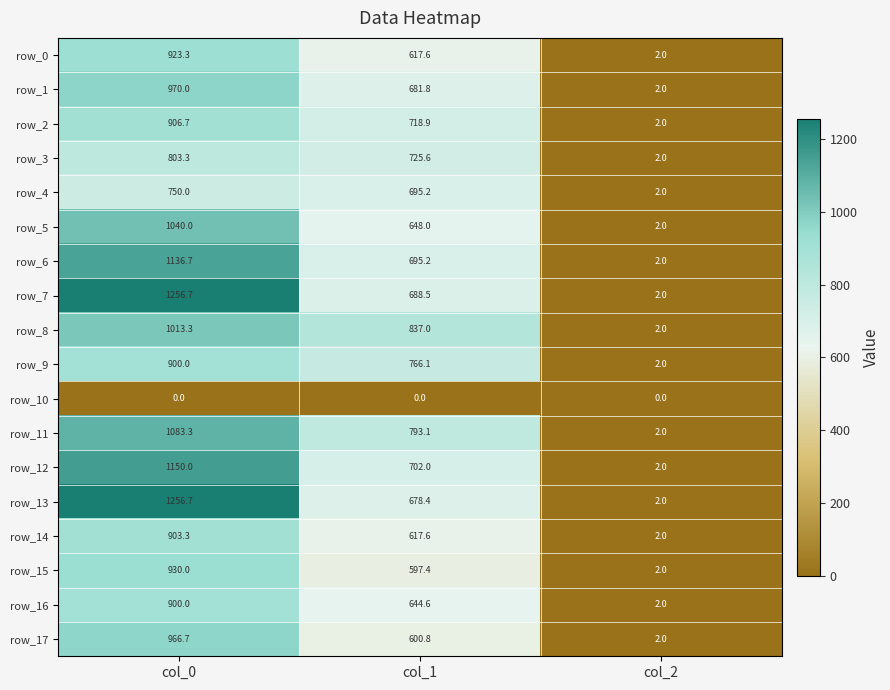

At which label is row_6 closest to 569?

col_1